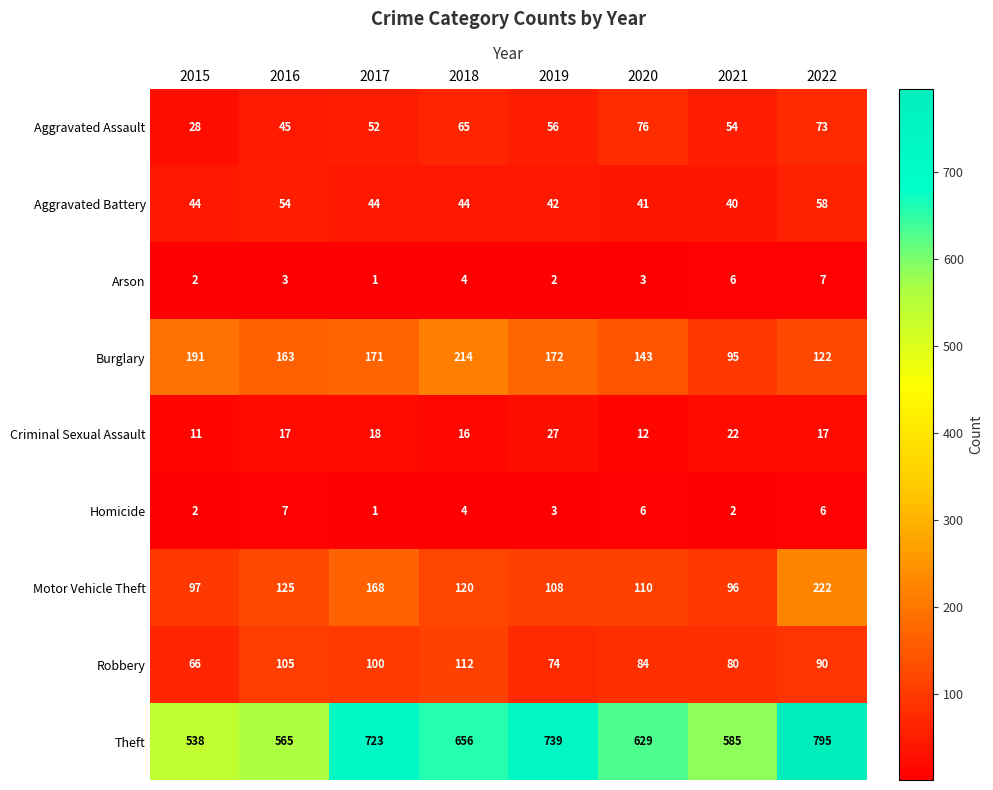

At which label does Motor Vehicle Theft reach its peak?

2022